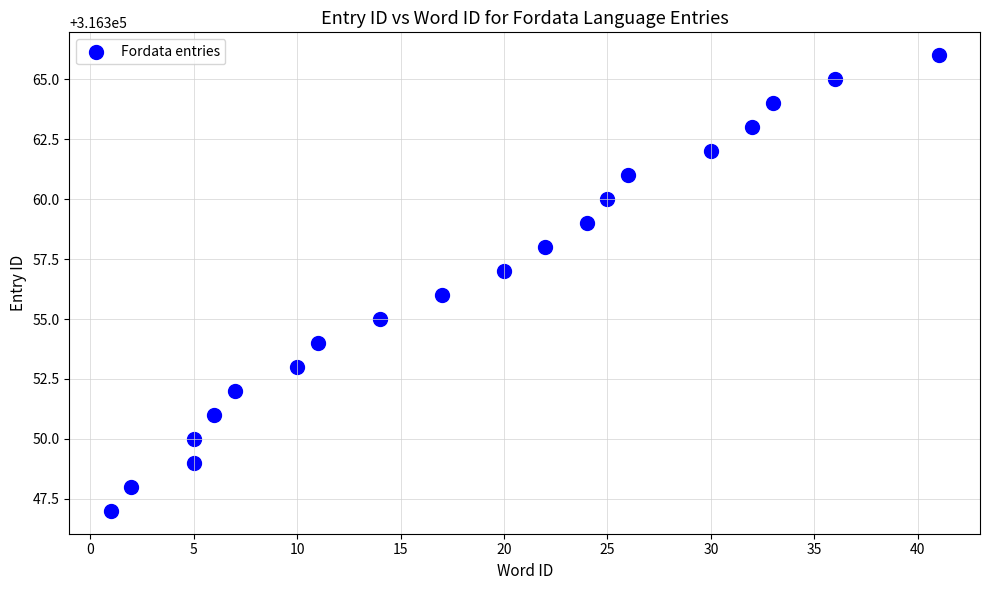

What is the range of X values (max minus min)?

40